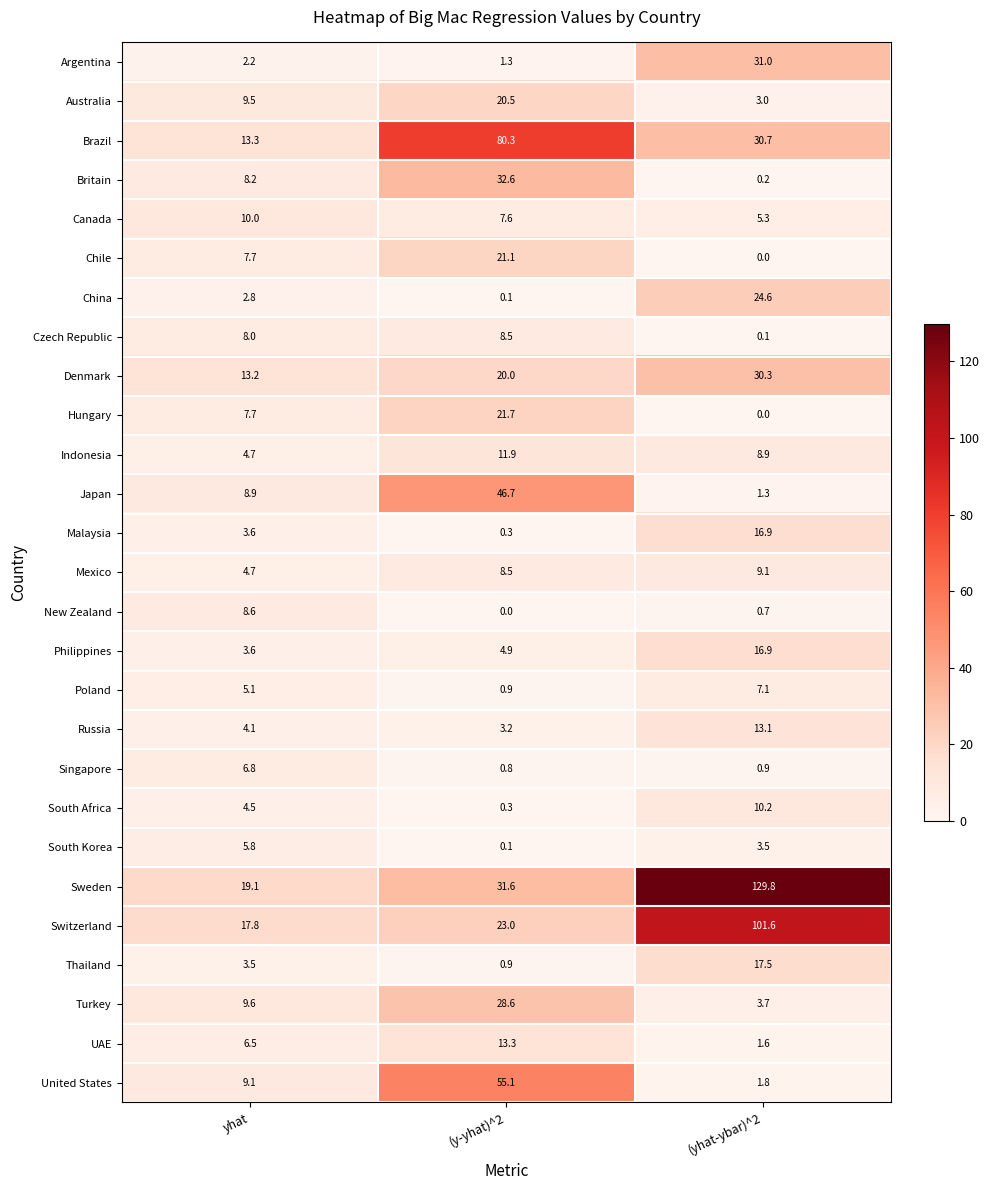

True or false: Philippines has a value of 3.6 at yhat.

True